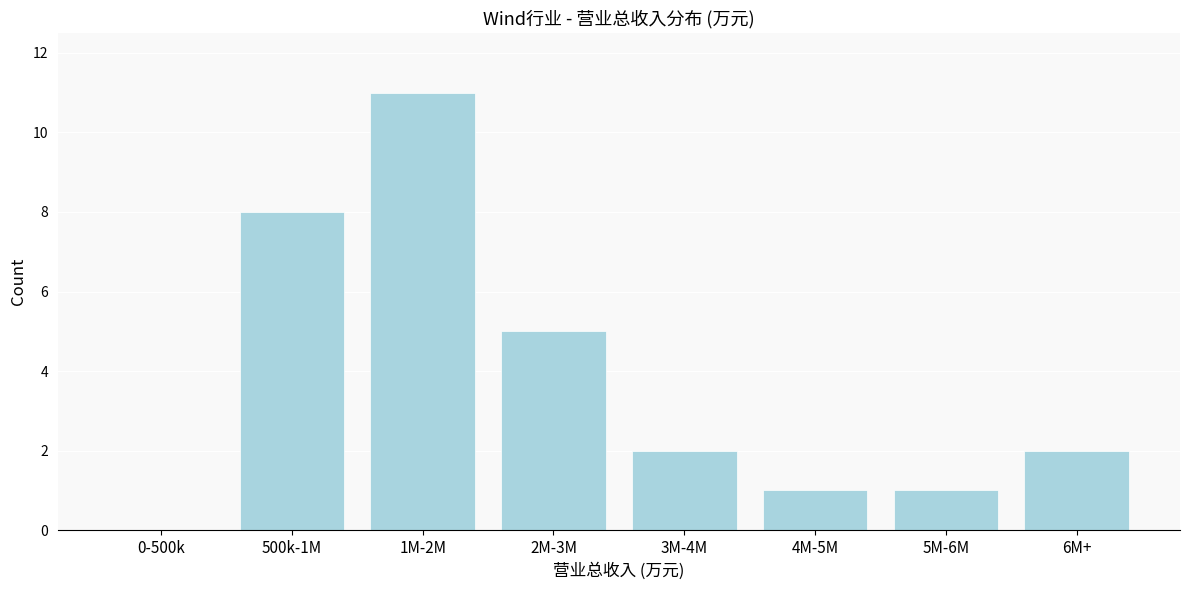

Reading left to right, extract all data points from this chart.

0-500k=0	500k-1M=8	1M-2M=11	2M-3M=5	3M-4M=2	4M-5M=1	5M-6M=1	6M+=2